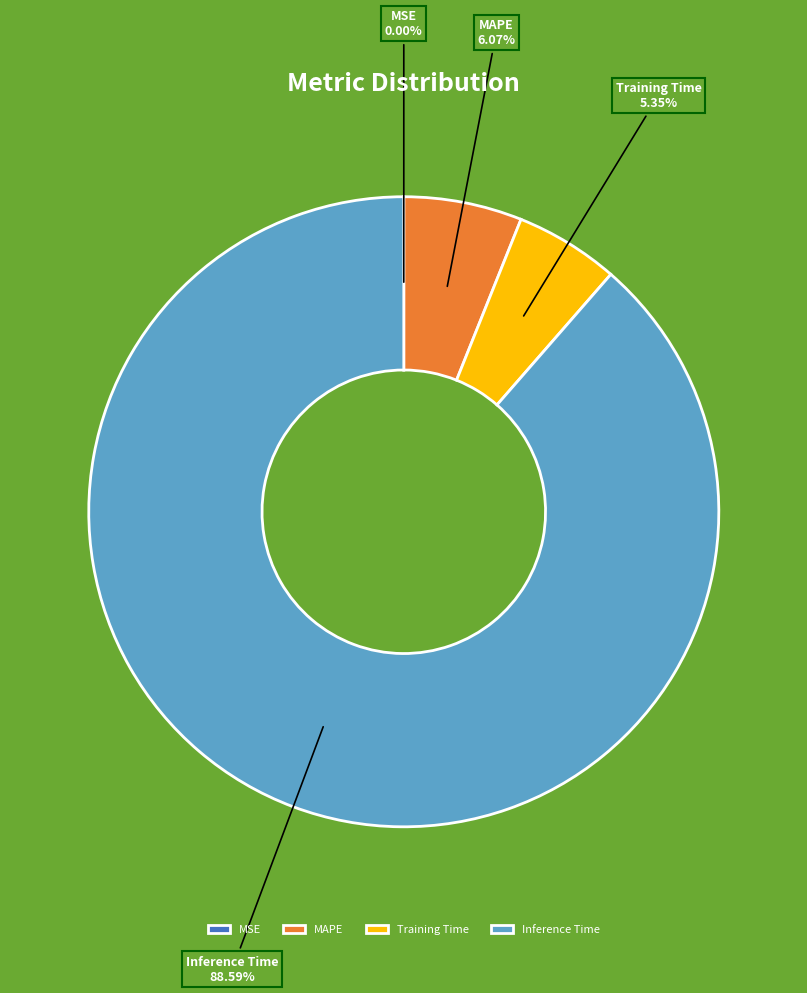

Does Inference Time account for over 50% of the chart?

Yes